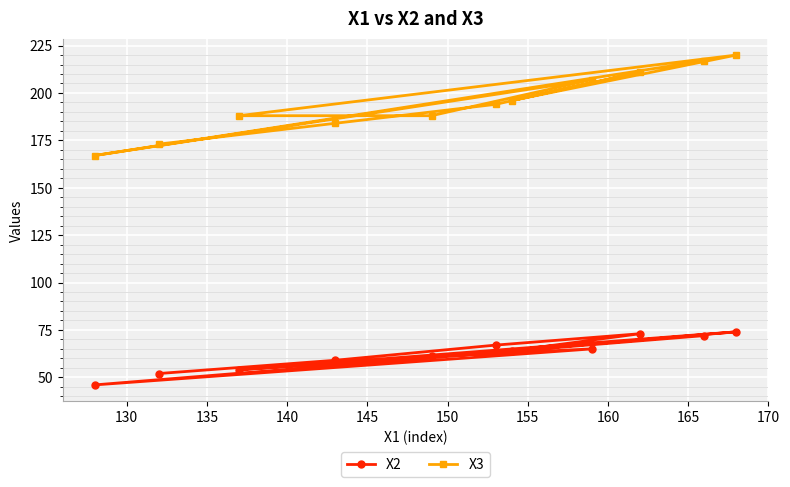

List the series in order of their overall mean, highest first.

X3, X2